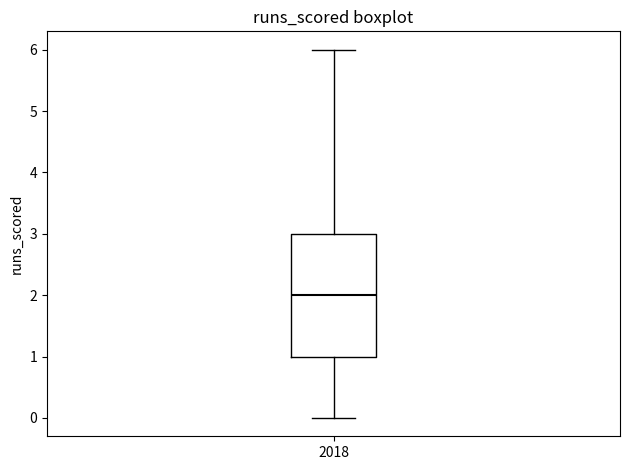

Transcribe this box plot: give where the median line is, the range the box spans, and where the two whiskers end, as read against the y-axis. The values are not printed on the chart, so give them approximately, as read against the axis.

median 2, box 1 to 3, whiskers 0 to 6